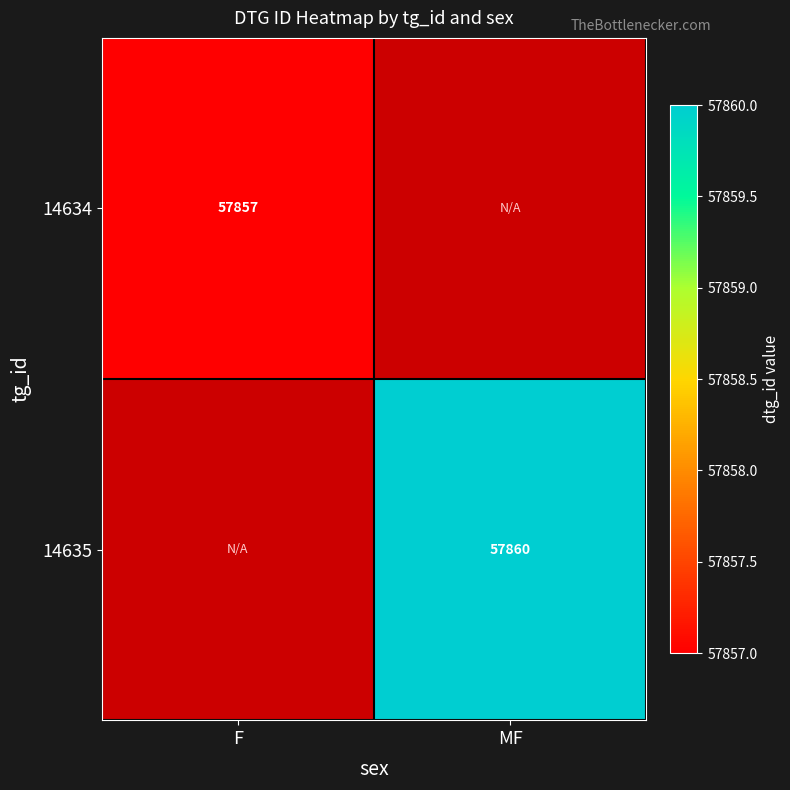

The value of 14634 at F is 34594. True or false?

False